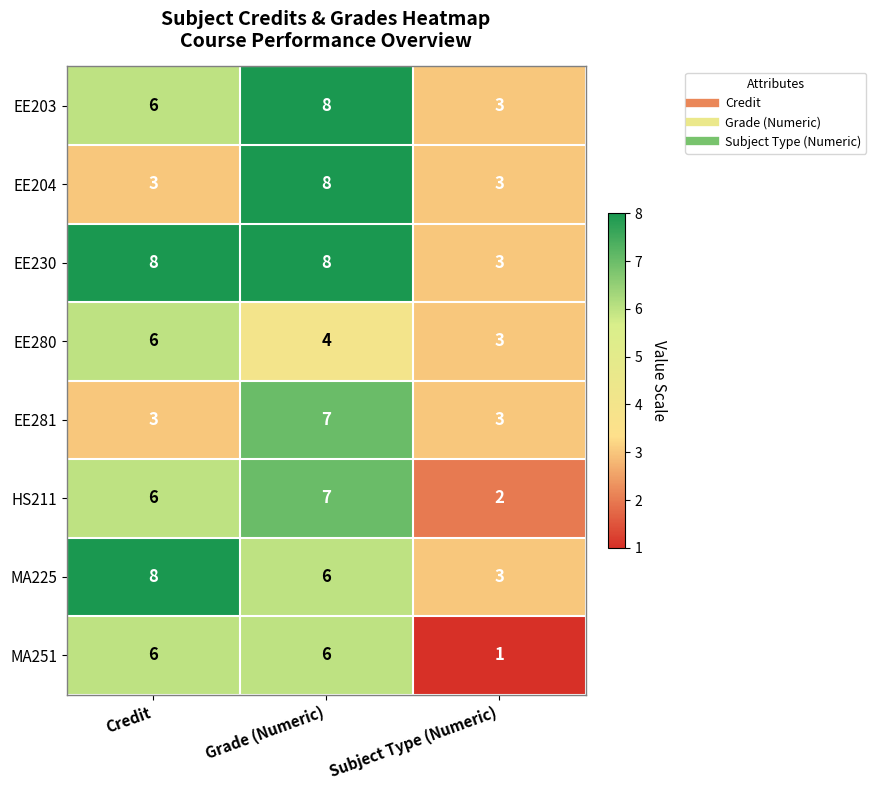

What is the spread (max minus min) of values at Credit?

5